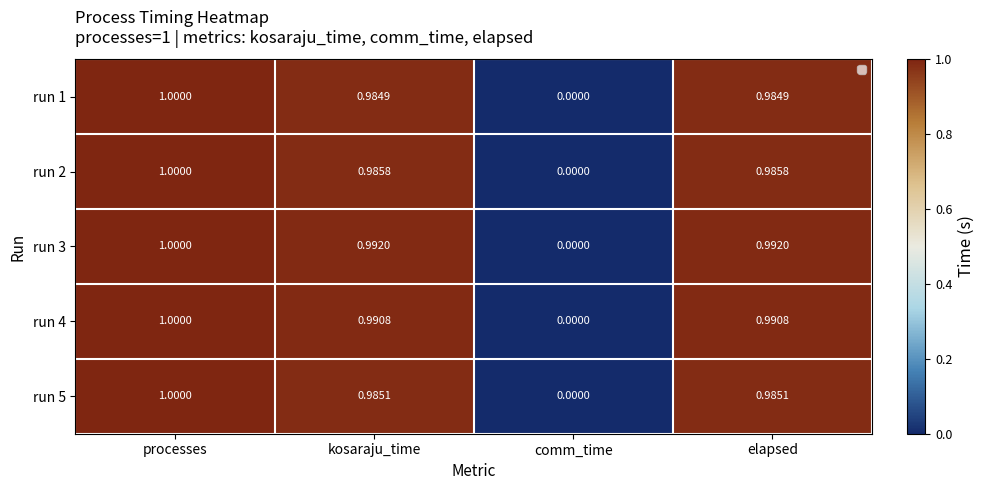

What is the average value of the run 1 series?

0.7